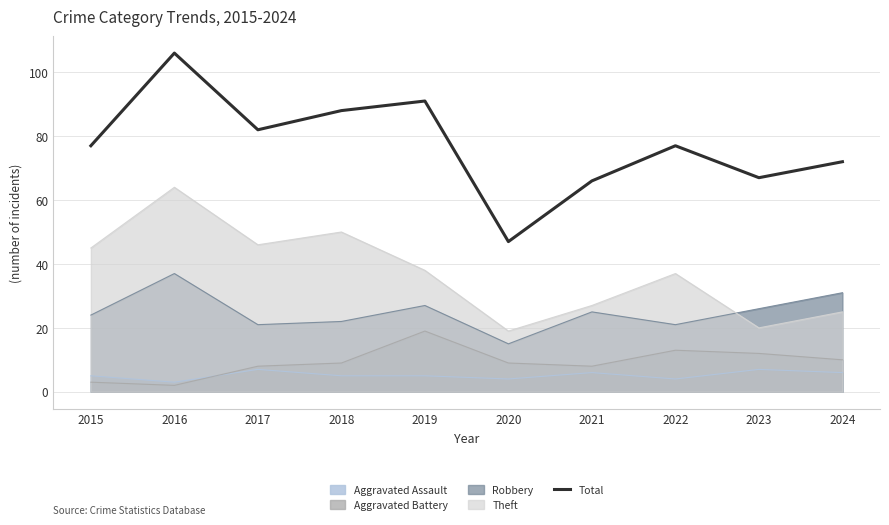

Reading right to left, what are all the values shown in this chart?

72	67	77	66	47	91	88	82	106	77